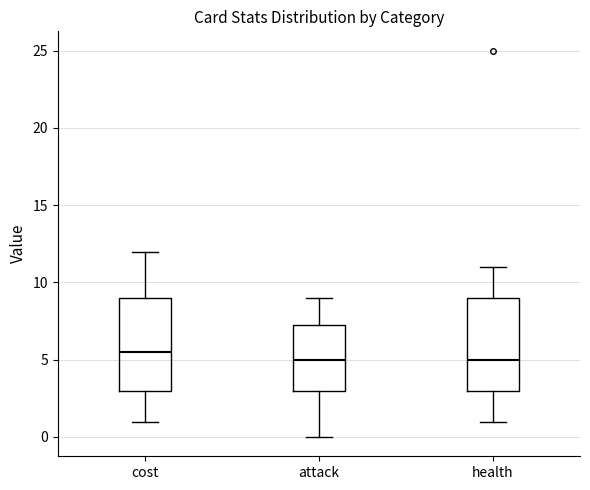

Reading left to right, transcribe this box plot: for each box, give where its median line is, the range the box spans, and where its two whiskers end, as read against the y-axis. The values are not printed on the chart, so give them approximately, as read against the axis.

cost: median 5.5, box 3.0 to 9.0, whiskers 1.0 to 12.0
attack: median 5.0, box 3.0 to 7.5, whiskers 0.0 to 9.0
health: median 5.0, box 3.0 to 9.0, whiskers 1.0 to 11.0